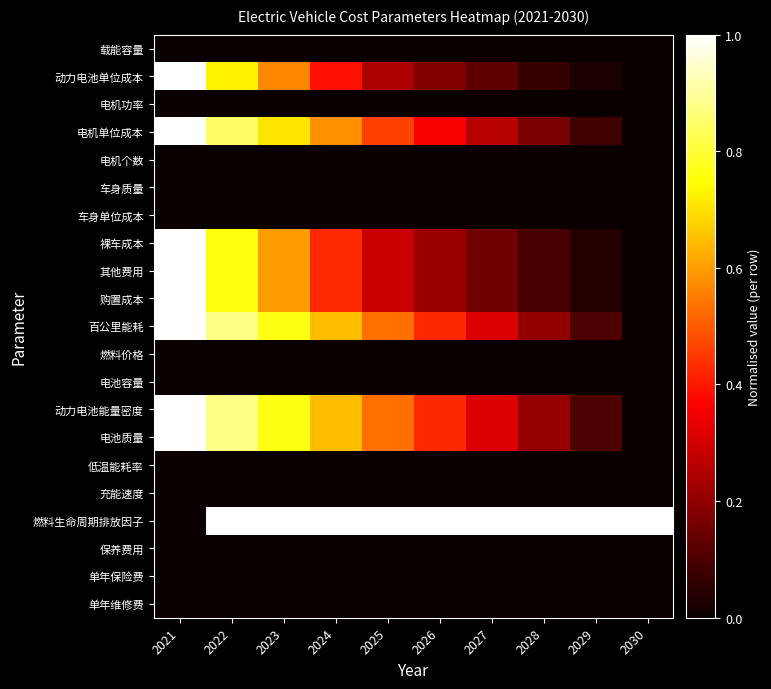

List the series in order of their peak value, lowest first.

载能容量, 电机功率, 电机个数, 车身质量, 车身单位成本, 燃料价格, 电池容量, 低温能耗率, 充能速度, 保养费用, 单年保险费, 单年维修费, 动力电池单位成本, 电机单位成本, 裸车成本, 其他费用, 购置成本, 百公里能耗, 动力电池能量密度, 电池质量, 燃料生命周期排放因子